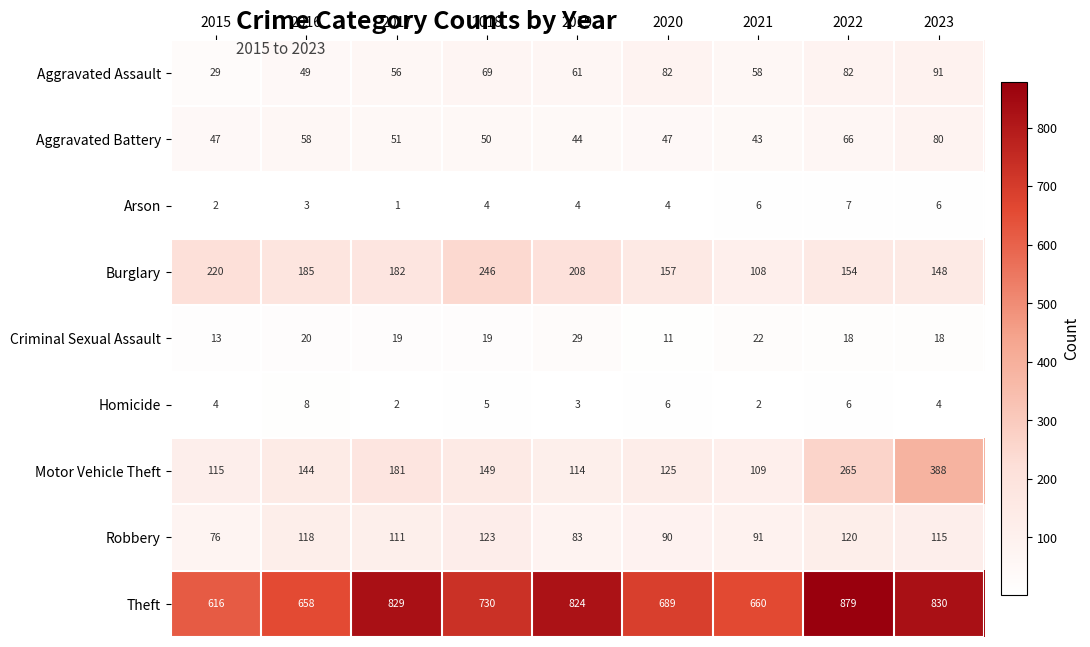

How many values in the Burglary series are below 182?

4